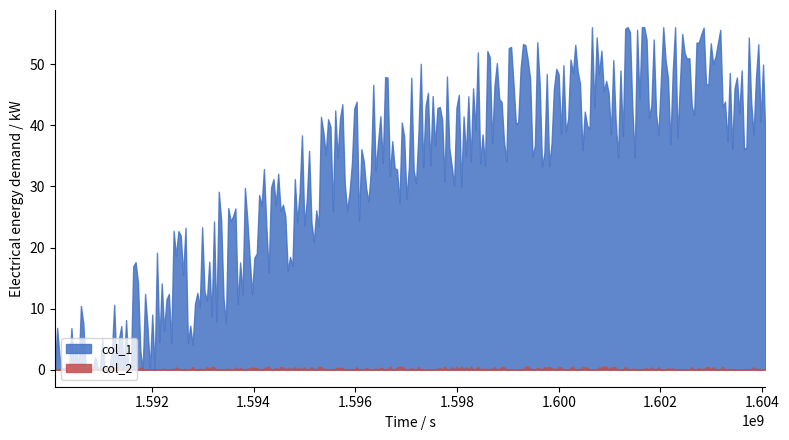

True or false: col_1 has a value of 76 at 1600280184.

False